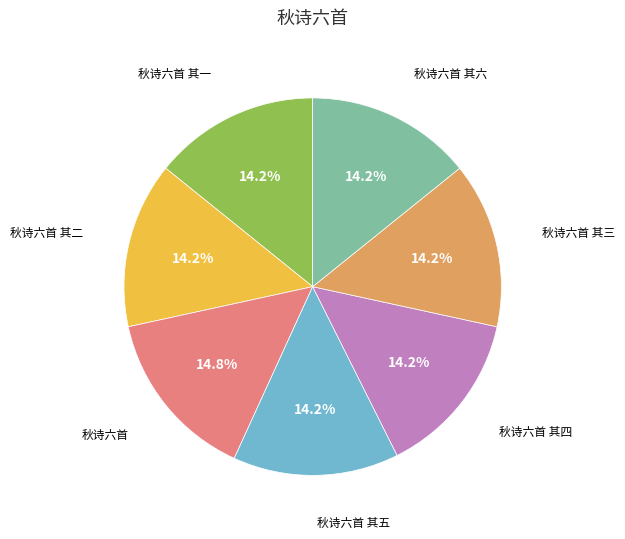

What is the ratio of the value at 秋诗六首 其四 to the value at 秋诗六首 其五?

1.0